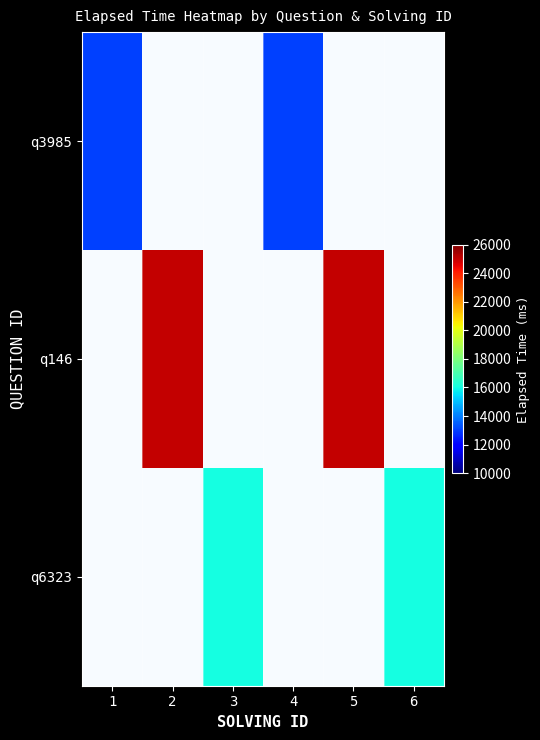

Is the value of q3985 at 3 greater than the value of q6323 at 6?

No